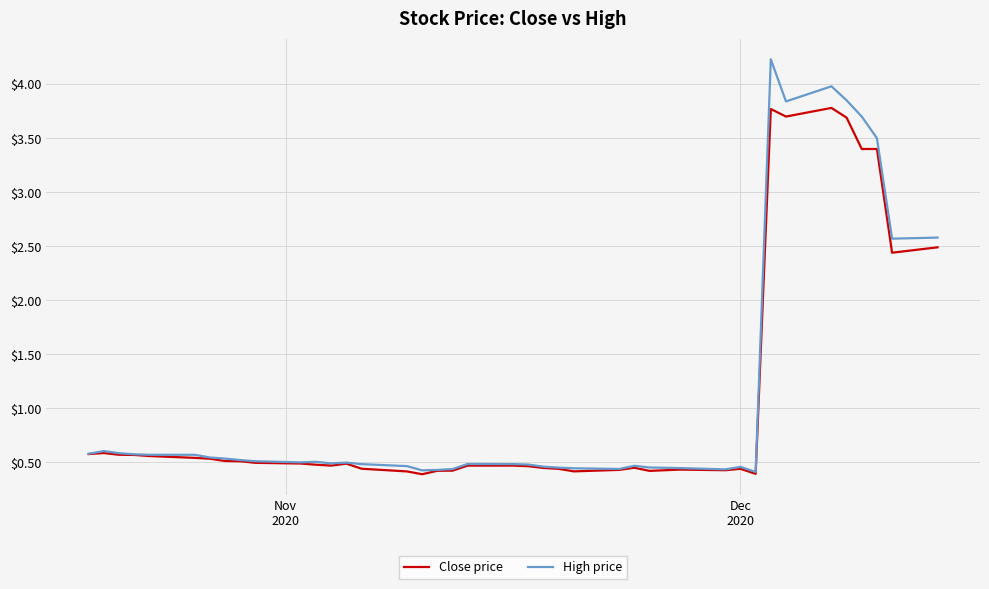

Does the chart have visible grid lines?

Yes